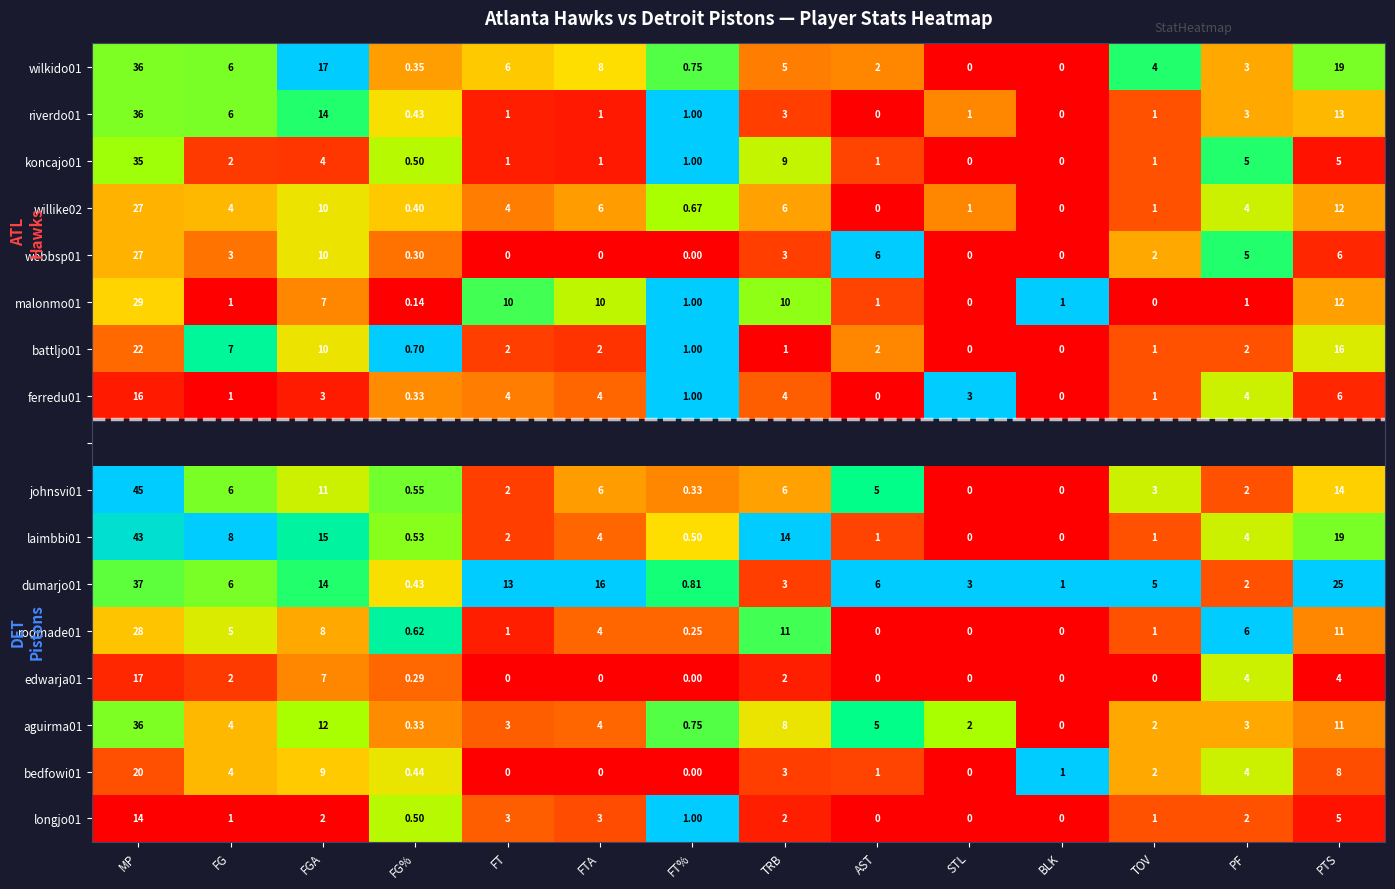

Is the value of battljo01 at TRB greater than the value of dumarjo01 at PF?

No